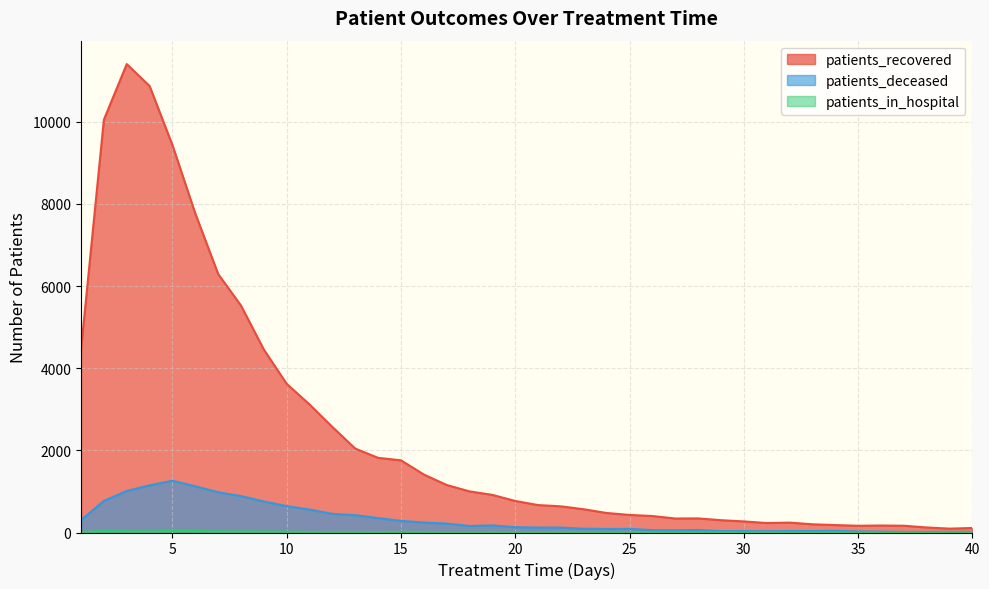

What value does the patients_recovered series have at 24, to the nearest 50?

500